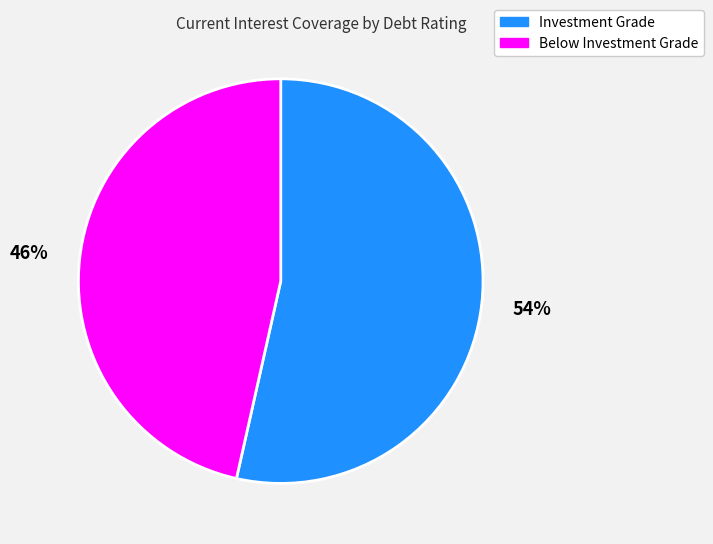

Combined, do Investment Grade and Below Investment Grade account for over 50%?

Yes